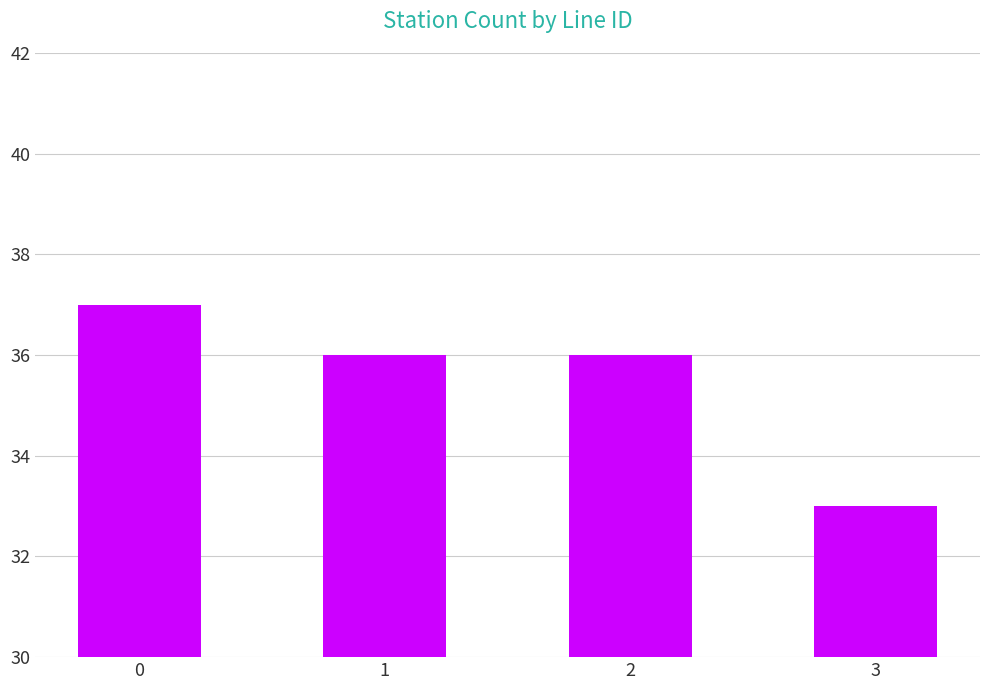

Does the chart contain stacked bars?

No